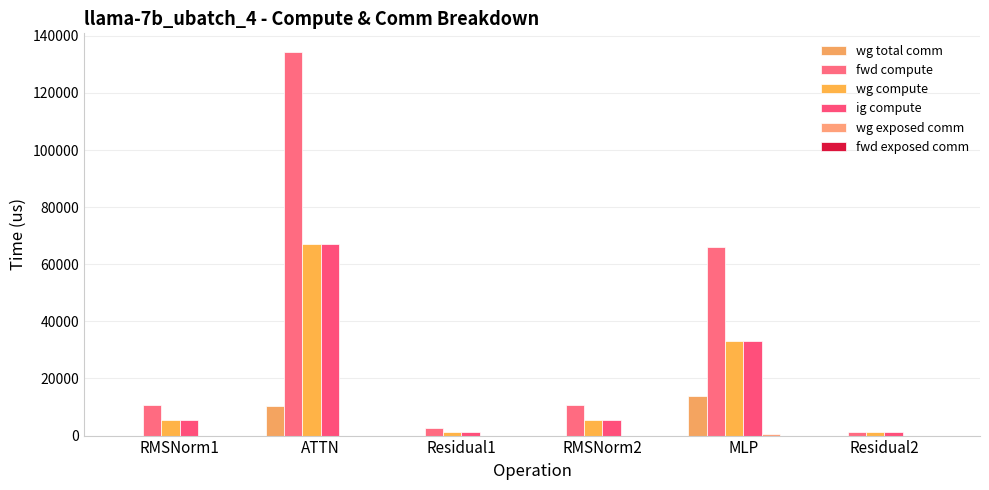

How many distinct data groups are displayed?

5